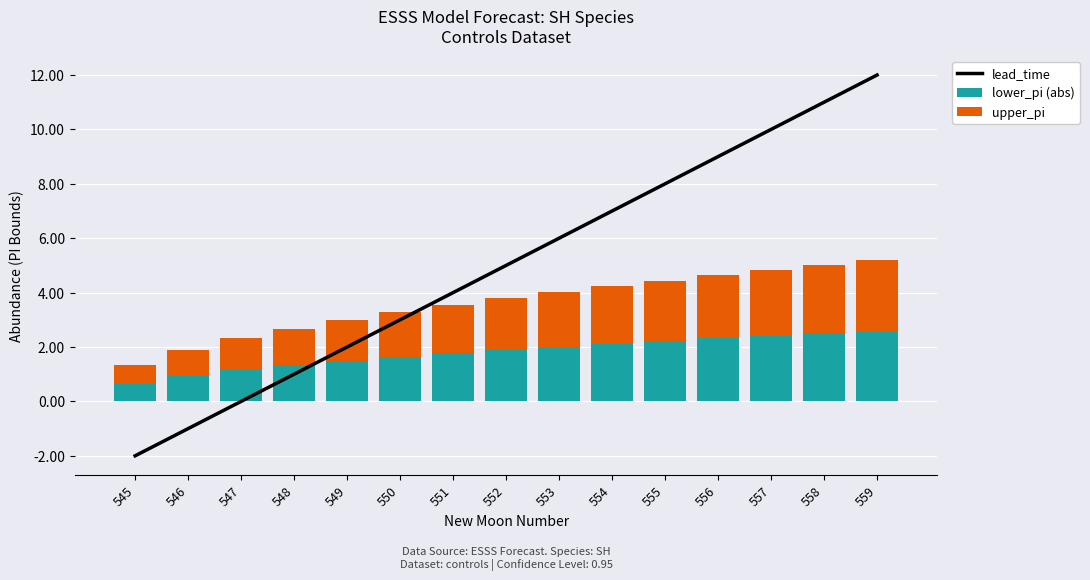

At how many categories does at least one series exceed -1?

15